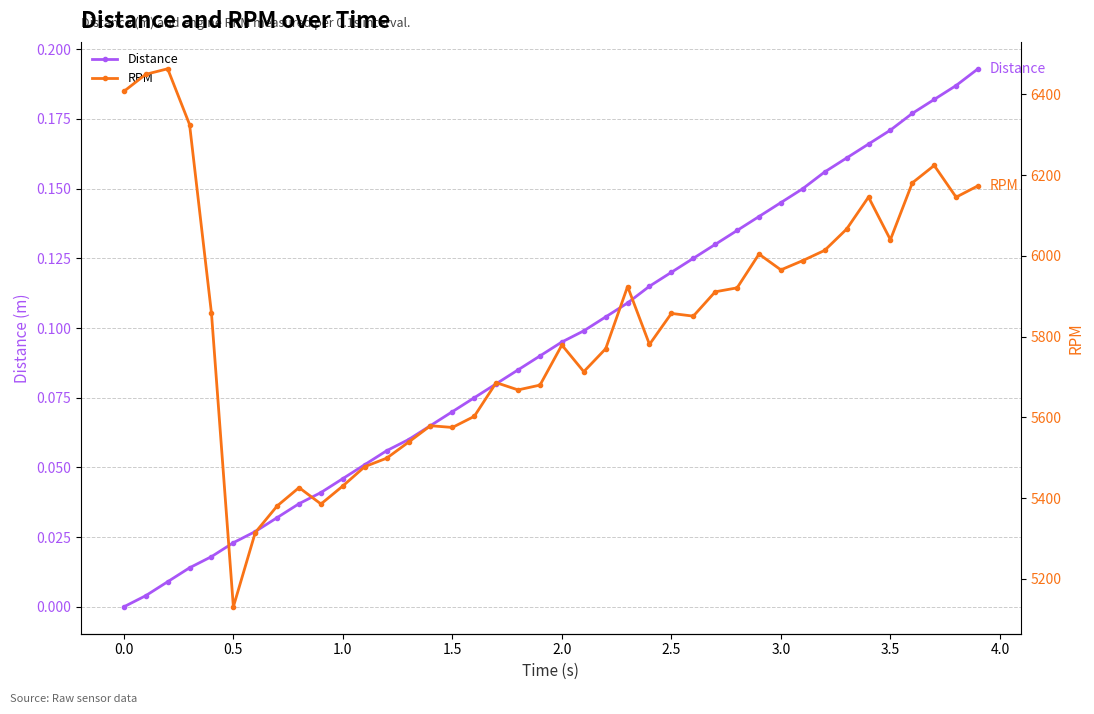

How many positive values does the Distance series have?

39